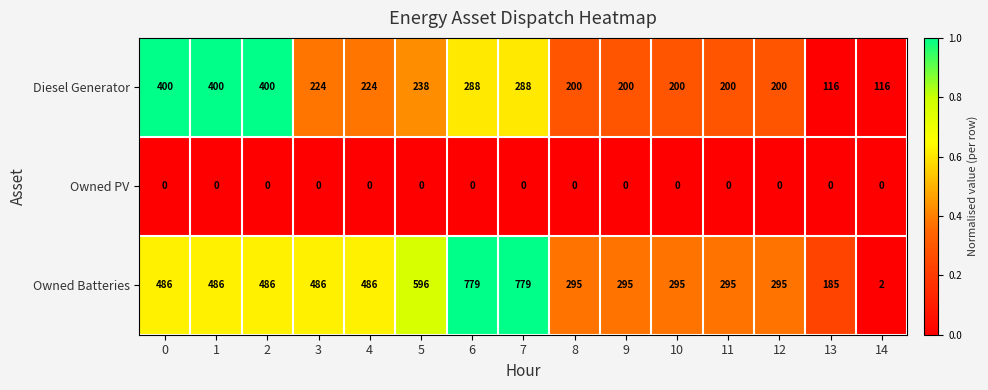

Which series has the largest total across all categories?

Owned Batteries